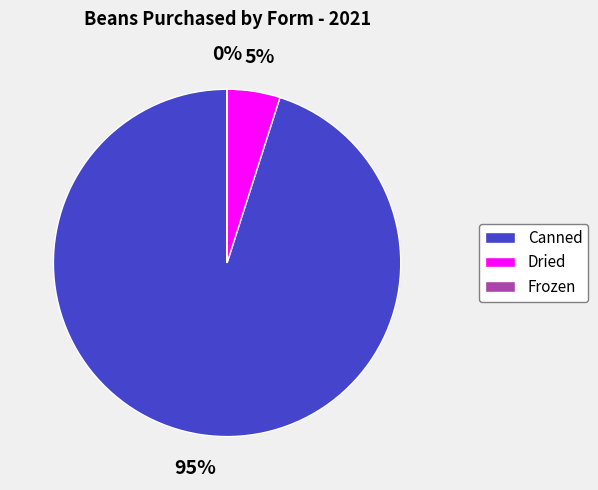

Which category has the biggest portion of the pie?

Canned